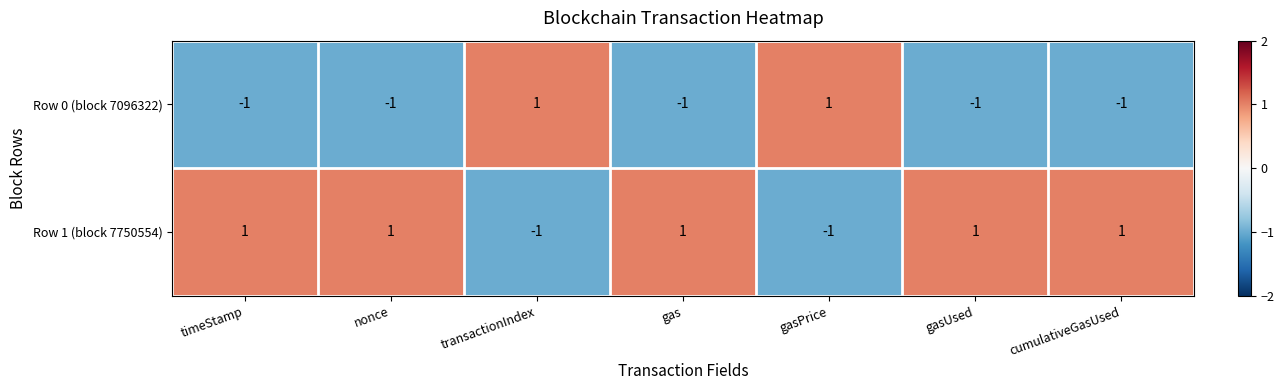

What is the sum of all Row 0 (block 7096322) values?

-3